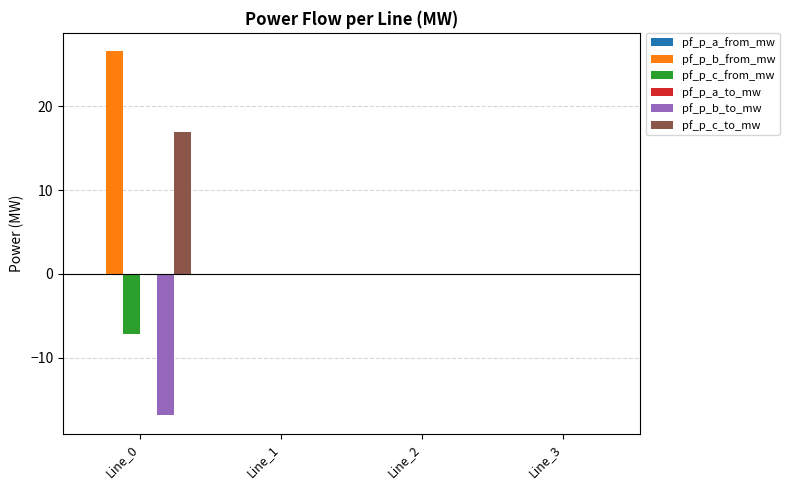

Is it true that pf_p_b_to_mw equals -0.0 at Line_3?

True